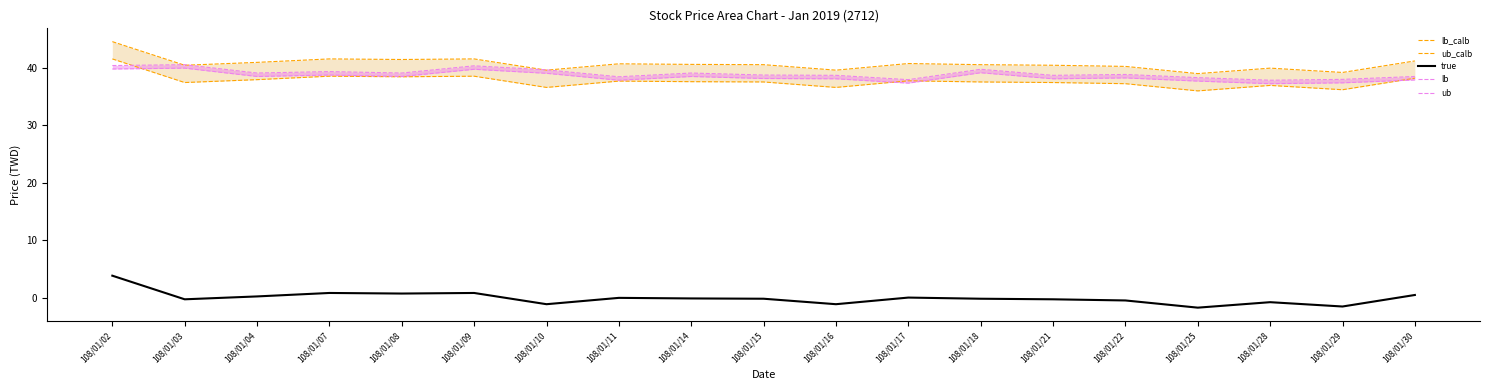

Reading left to right, extract all data points from this chart.

lb_calb: 41.5	37.4	37.9	38.5	38.4	38.5	36.5	37.6	37.5	37.5	36.5	37.7	37.5	37.4	37.2	36.0	36.9	36.1	38.1
ub_calb_line: 44.5	40.4	40.9	41.5	41.4	41.5	39.5	40.6	40.5	40.5	39.5	40.7	40.5	40.4	40.2	39.0	39.9	39.1	41.1
lb: 39.8	39.9	38.5	38.7	38.5	39.7	39.0	37.8	38.5	38.1	38.1	37.3	39.1	38.1	38.2	37.7	37.2	37.4	37.9
ub_line: 40.3	40.5	39.0	39.3	39.0	40.3	39.6	38.4	39.0	38.7	38.6	37.9	39.7	38.6	38.8	38.2	37.8	37.9	38.4
true: 3.9	-0.2	0.3	0.9	0.8	0.9	-1.1	0.0	-0.1	-0.1	-1.1	0.1	-0.1	-0.2	-0.4	-1.7	-0.7	-1.5	0.5